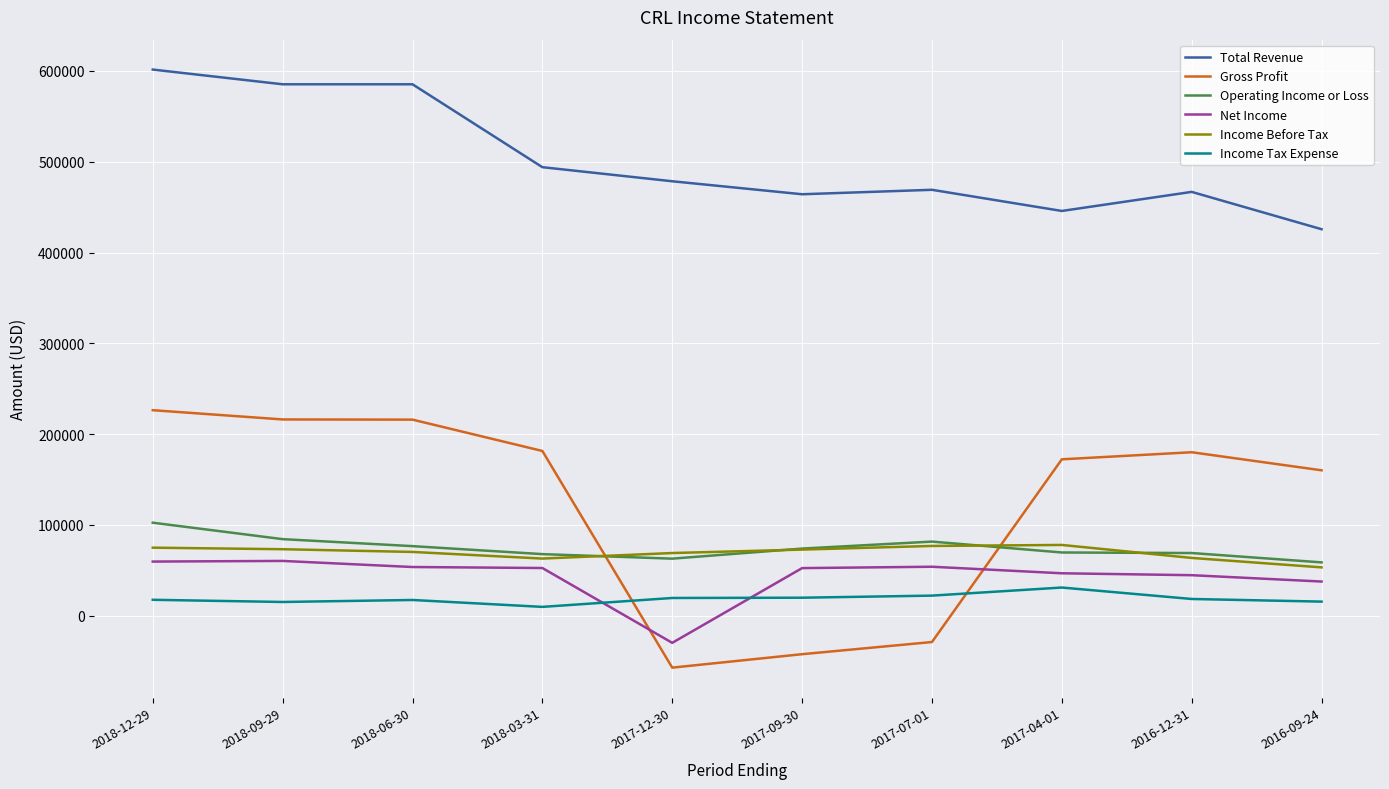

The value of Gross Profit at 2018-03-31 is 52803. True or false?

False